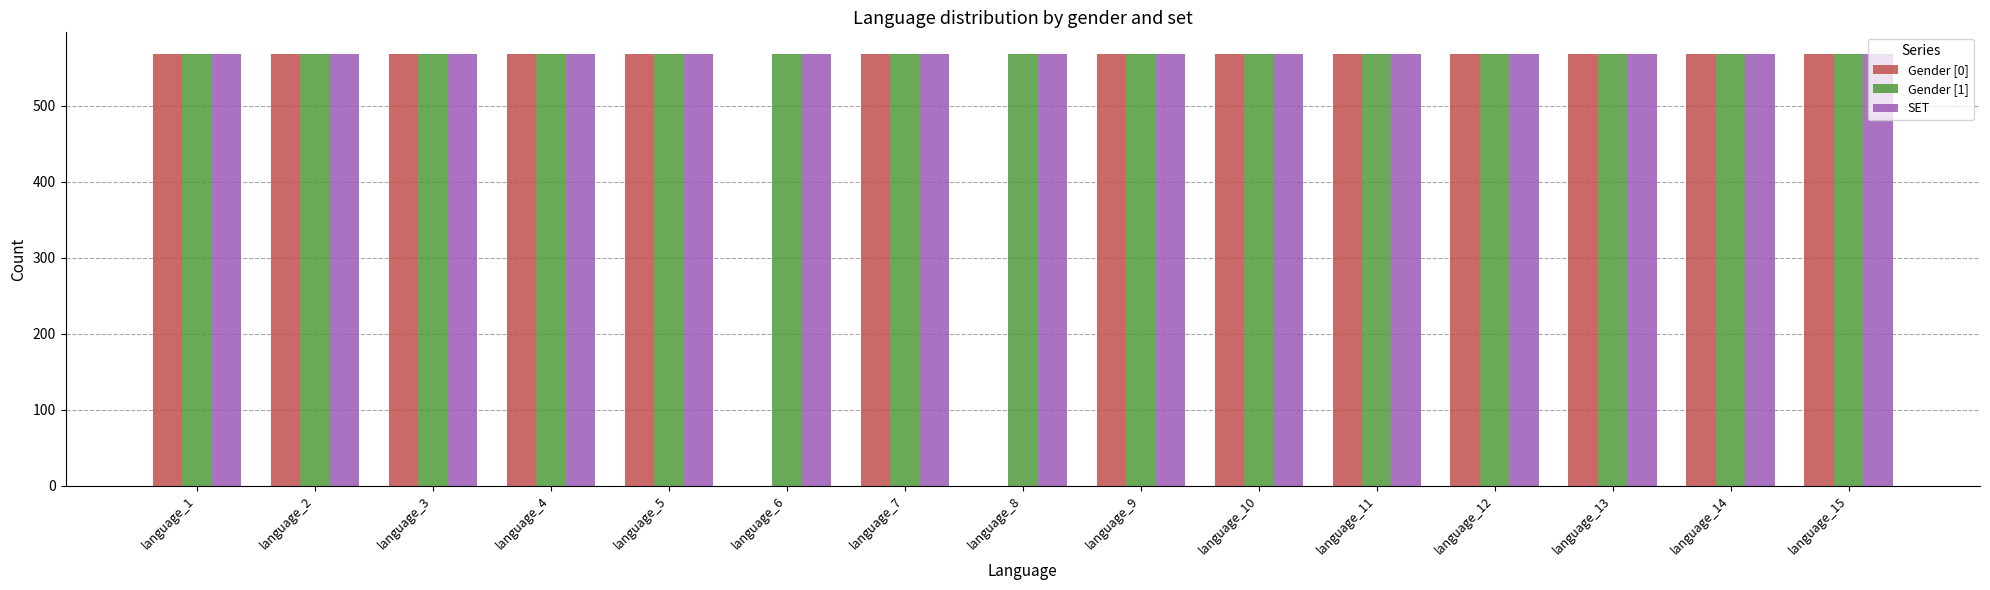

What is the greatest value displayed?

568